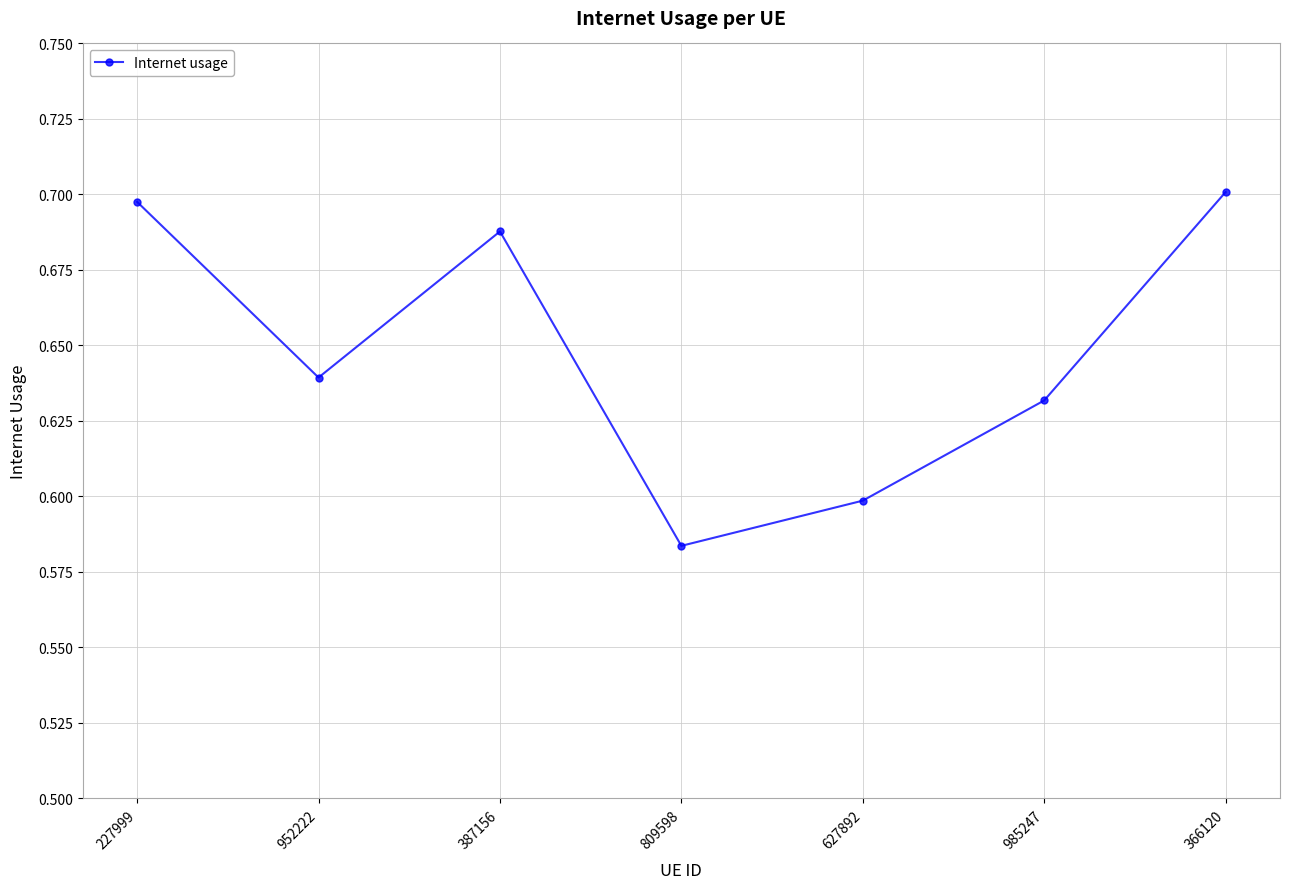

Which category has the lowest value across all series?

809598